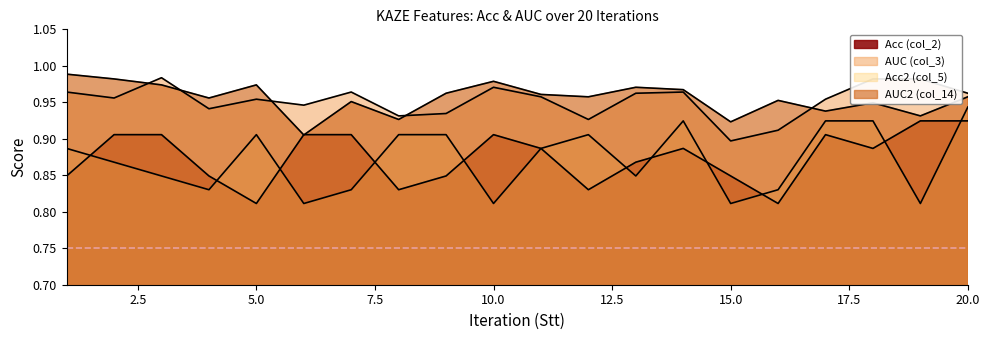

What is the difference between the second highest and minimum values in the AUC2 (col_14) series?

0.1